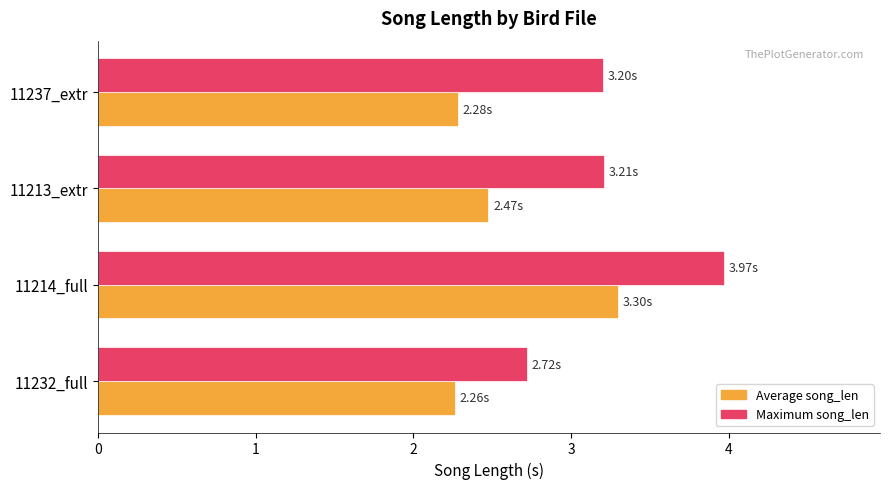

What is the spread (max minus min) of values at 11237_extr?

0.9